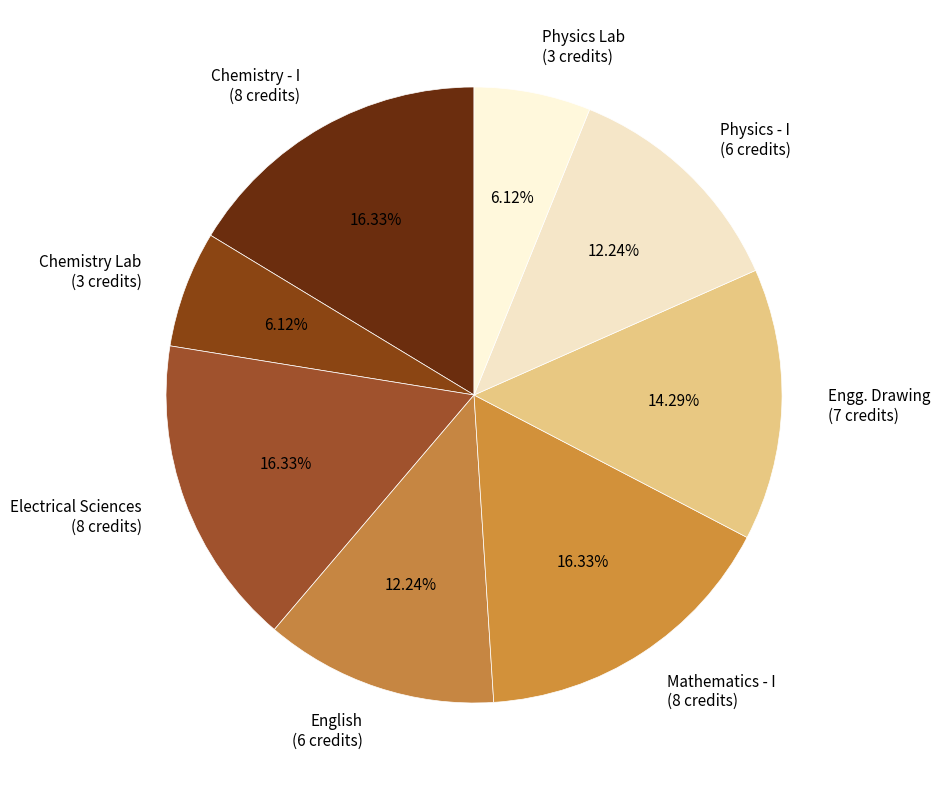

Between Engg. Drawing (7 credits) and Physics - I (6 credits), which is larger?

Engg. Drawing (7 credits)